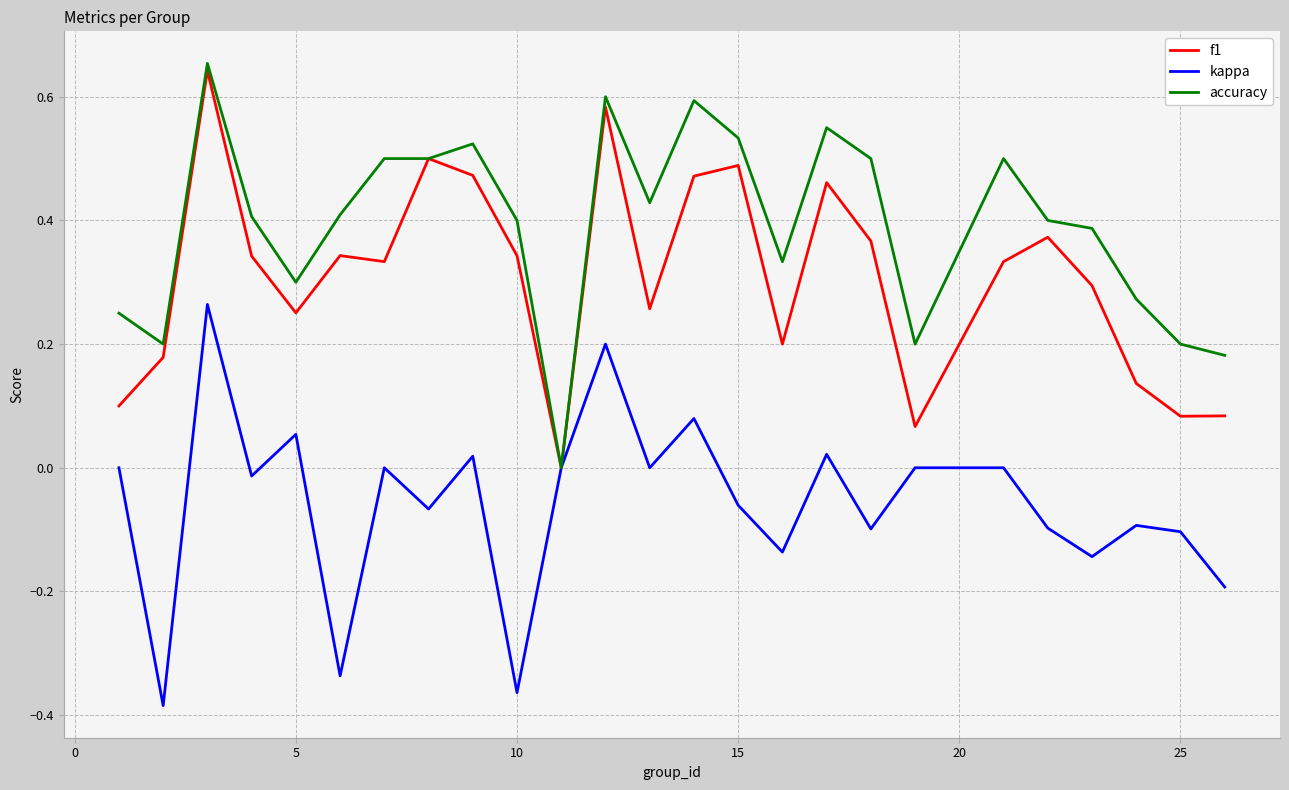

Is this an area chart (filled region under the line)?

No